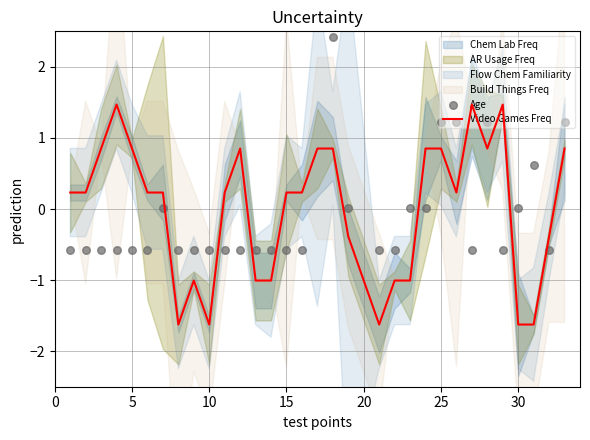

True or false: Video Games Freq has a value of 0.2 at 15.

True